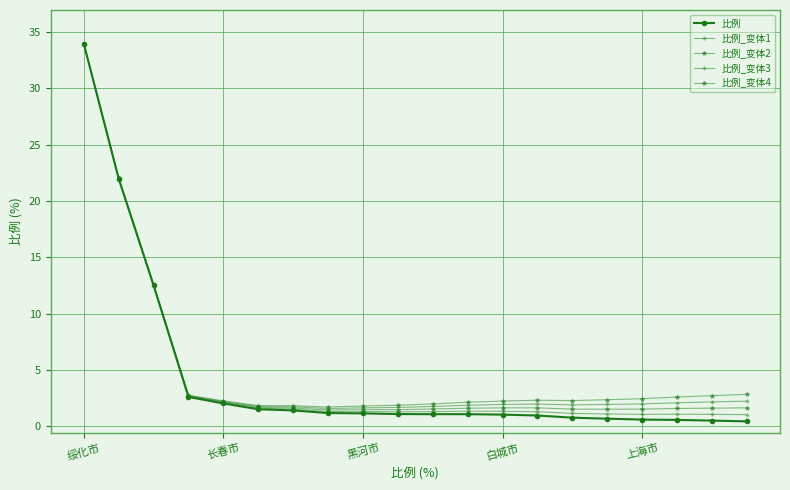

Count the number of data series in this chart.

5